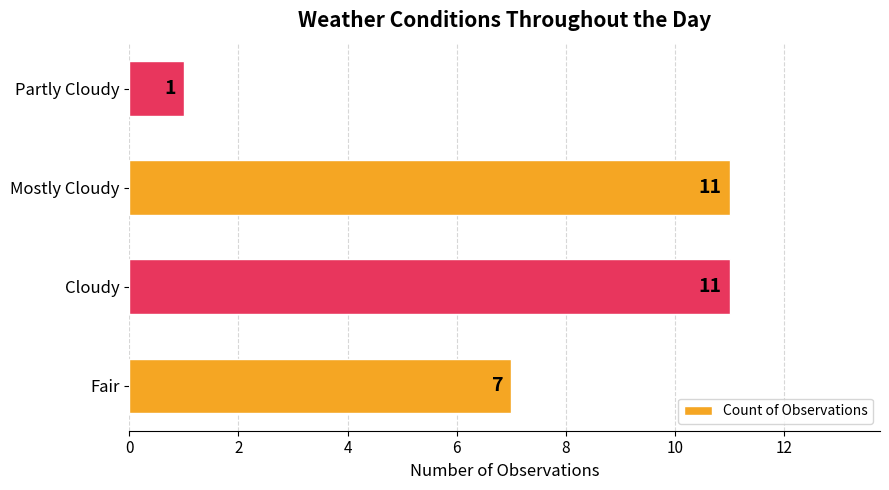

What is the change in value from Fair to Cloudy?

+4